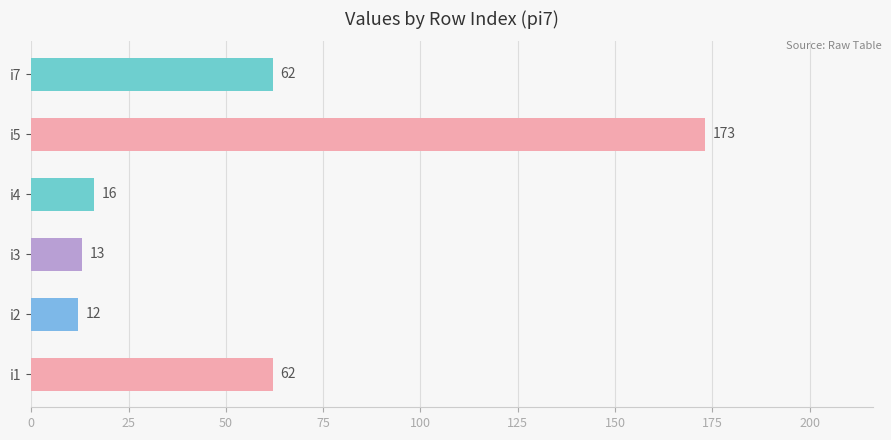

Between i3 and i5, which is larger?

i5